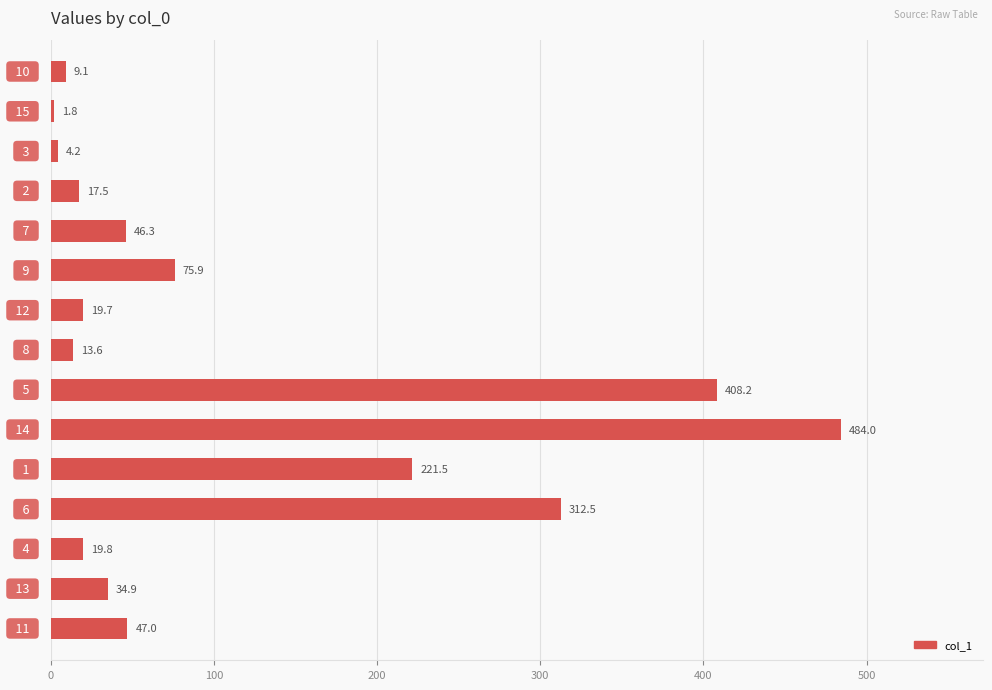

What is the value of the 4th bar from the top?

17.5